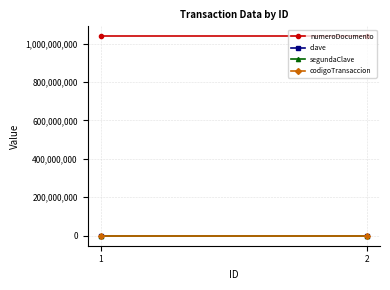

At which category is the sum across all series the highest?

1